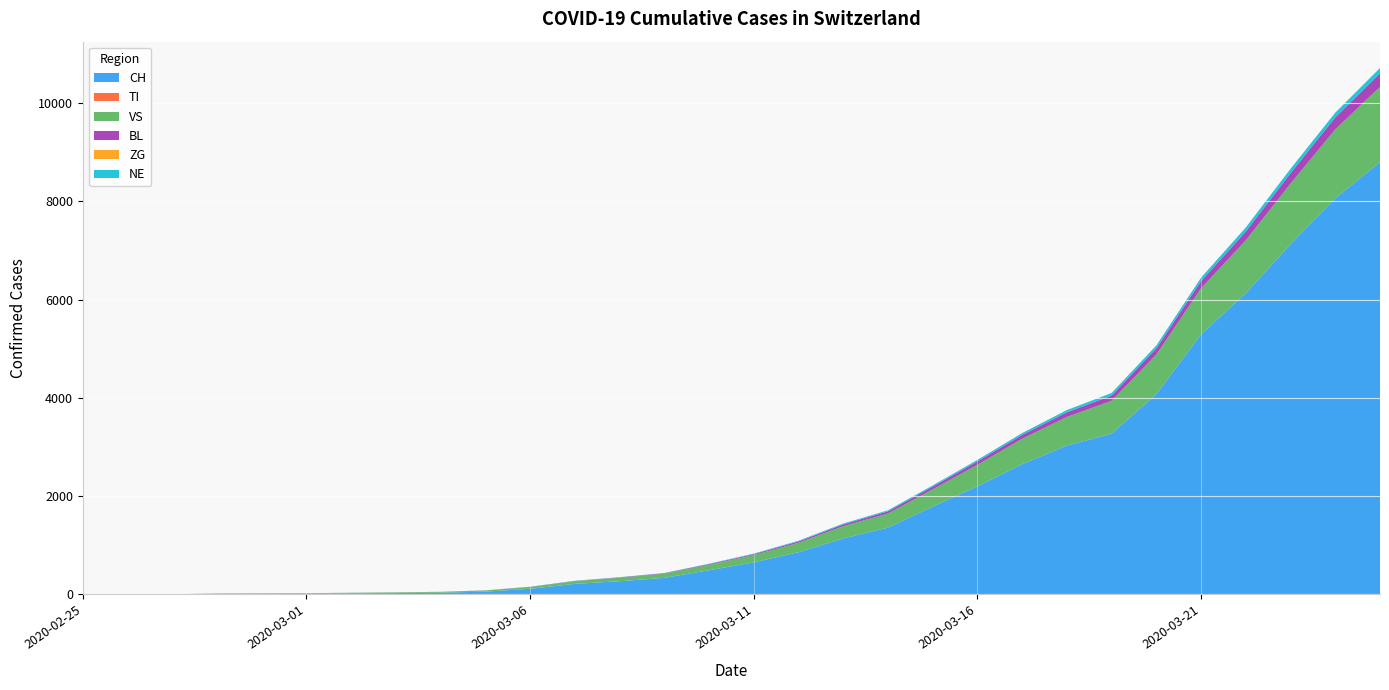

Reading left to right, list all the values displayed in this chart.

CH: 2020-02-25=0	2020-02-26=1	2020-02-27=2	2020-02-28=13	2020-02-29=15	2020-03-01=16	2020-03-02=22	2020-03-03=27	2020-03-04=35	2020-03-05=56	2020-03-06=114	2020-03-07=214	2020-03-08=268	2020-03-09=337	2020-03-10=491	2020-03-11=652	2020-03-12=858	2020-03-13=1139	2020-03-14=1359	2020-03-15=1786	2020-03-16=2200	2020-03-17=2650	2020-03-18=3028	2020-03-19=3272	2020-03-20=4075	2020-03-21=5294	2020-03-22=6128	2020-03-23=7127	2020-03-24=8060	2020-03-25=8795
TI: 2020-02-25=0	2020-02-26=0	2020-02-27=0	2020-02-28=0	2020-02-29=0	2020-03-01=0	2020-03-02=0	2020-03-03=0	2020-03-04=0	2020-03-05=0	2020-03-06=0	2020-03-07=0	2020-03-08=0	2020-03-09=0	2020-03-10=0	2020-03-11=0	2020-03-12=0	2020-03-13=0	2020-03-14=0	2020-03-15=0	2020-03-16=0	2020-03-17=0	2020-03-18=0	2020-03-19=0	2020-03-20=0	2020-03-21=0	2020-03-22=0	2020-03-23=0	2020-03-24=0	2020-03-25=0
VS: 2020-02-25=0	2020-02-26=0	2020-02-27=0	2020-02-28=6	2020-02-29=6	2020-03-01=7	2020-03-02=10	2020-03-03=12	2020-03-04=16	2020-03-05=23	2020-03-06=36	2020-03-07=54	2020-03-08=69	2020-03-09=83	2020-03-10=111	2020-03-11=148	2020-03-12=193	2020-03-13=249	2020-03-14=287	2020-03-15=351	2020-03-16=437	2020-03-17=517	2020-03-18=583	2020-03-19=667	2020-03-20=806	2020-03-21=934	2020-03-22=1077	2020-03-23=1232	2020-03-24=1403	2020-03-25=1532
BL: 2020-02-25=0	2020-02-26=0	2020-02-27=0	2020-02-28=0	2020-02-29=1	2020-03-01=1	2020-03-02=1	2020-03-03=1	2020-03-04=1	2020-03-05=2	2020-03-06=4	2020-03-07=5	2020-03-08=8	2020-03-09=10	2020-03-10=14	2020-03-11=19	2020-03-12=27	2020-03-13=36	2020-03-14=44	2020-03-15=56	2020-03-16=69	2020-03-17=78	2020-03-18=94	2020-03-19=108	2020-03-20=126	2020-03-21=149	2020-03-22=178	2020-03-23=213	2020-03-24=244	2020-03-25=277
ZG: 2020-02-25=0	2020-02-26=0	2020-02-27=0	2020-02-28=0	2020-02-29=0	2020-03-01=0	2020-03-02=0	2020-03-03=0	2020-03-04=0	2020-03-05=0	2020-03-06=0	2020-03-07=0	2020-03-08=0	2020-03-09=0	2020-03-10=0	2020-03-11=0	2020-03-12=0	2020-03-13=0	2020-03-14=0	2020-03-15=0	2020-03-16=0	2020-03-17=0	2020-03-18=0	2020-03-19=0	2020-03-20=0	2020-03-21=0	2020-03-22=0	2020-03-23=0	2020-03-24=0	2020-03-25=0
NE: 2020-02-25=0	2020-02-26=0	2020-02-27=0	2020-02-28=0	2020-02-29=0	2020-03-01=0	2020-03-02=1	2020-03-03=1	2020-03-04=1	2020-03-05=1	2020-03-06=2	2020-03-07=4	2020-03-08=5	2020-03-09=5	2020-03-10=8	2020-03-11=11	2020-03-12=14	2020-03-13=18	2020-03-14=21	2020-03-15=25	2020-03-16=31	2020-03-17=38	2020-03-18=46	2020-03-19=52	2020-03-20=59	2020-03-21=69	2020-03-22=84	2020-03-23=89	2020-03-24=96	2020-03-25=108